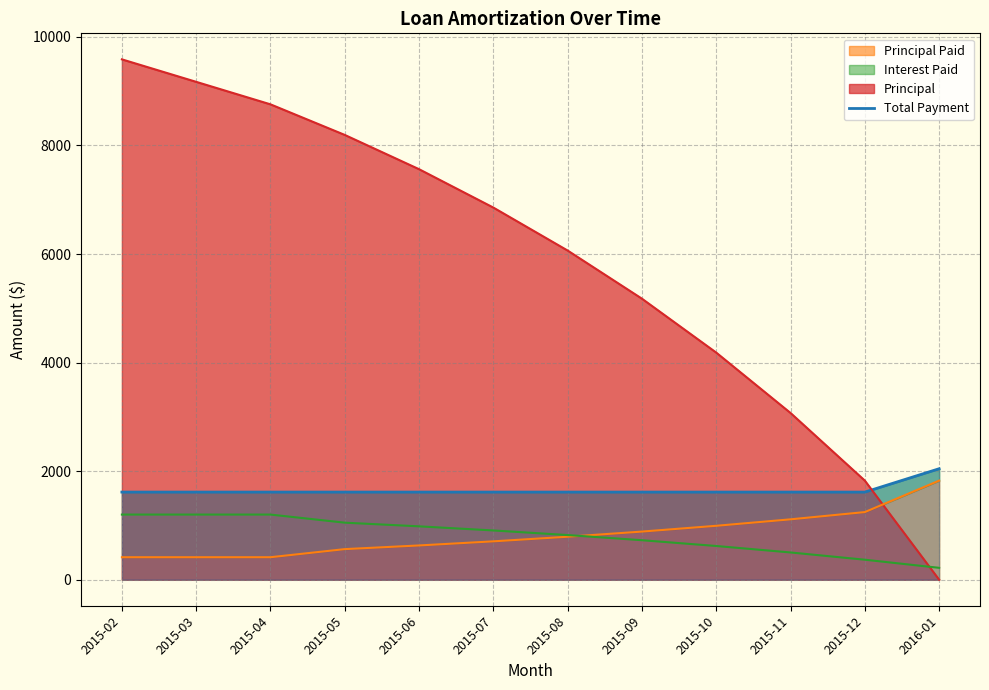

Which label corresponds to the largest value in the chart?

2016-01